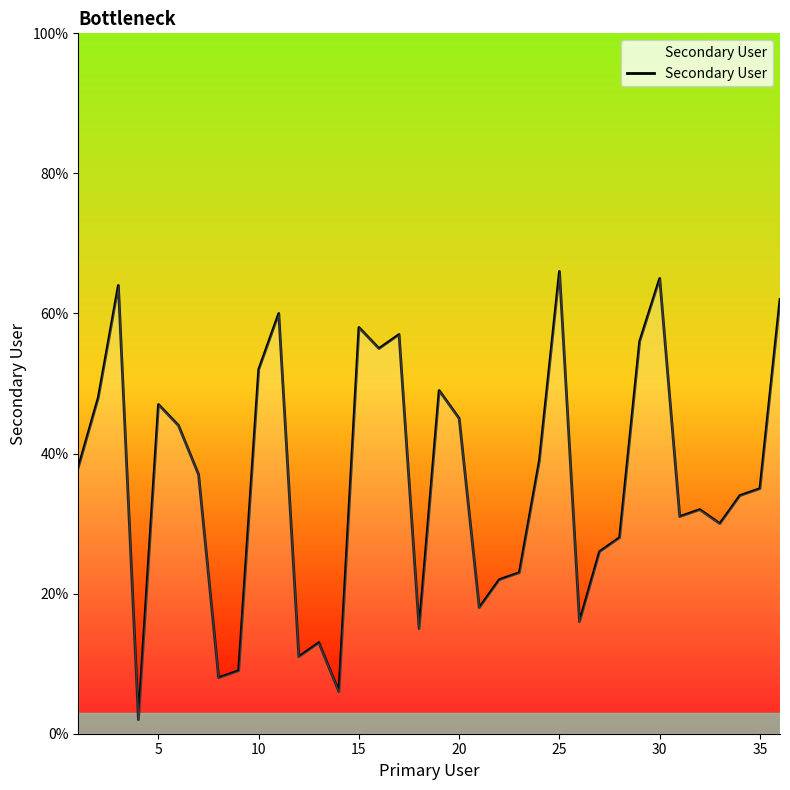

What is the average value?

36